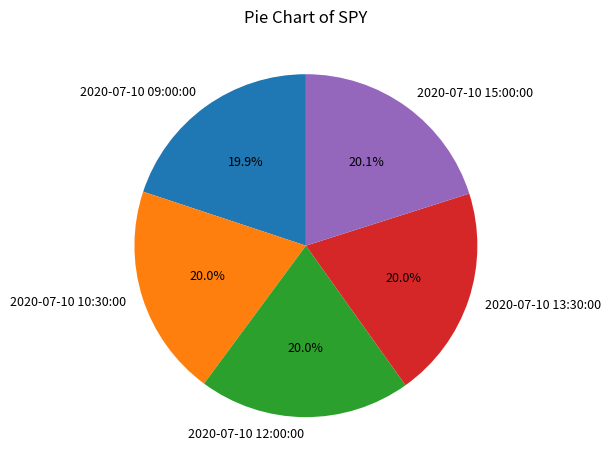

What percentage is NOT represented by 2020-07-10 13:30:00?

80.0%